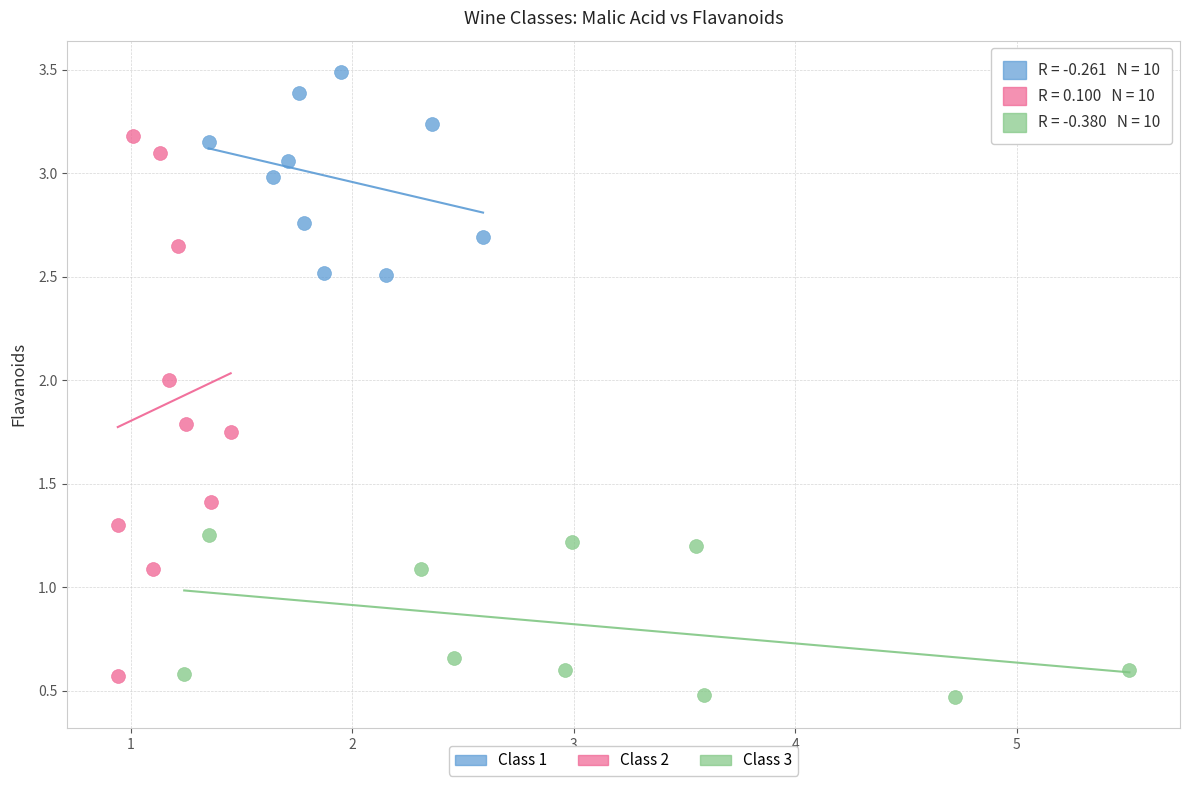

Which series contains the highest Y value?

Class 1